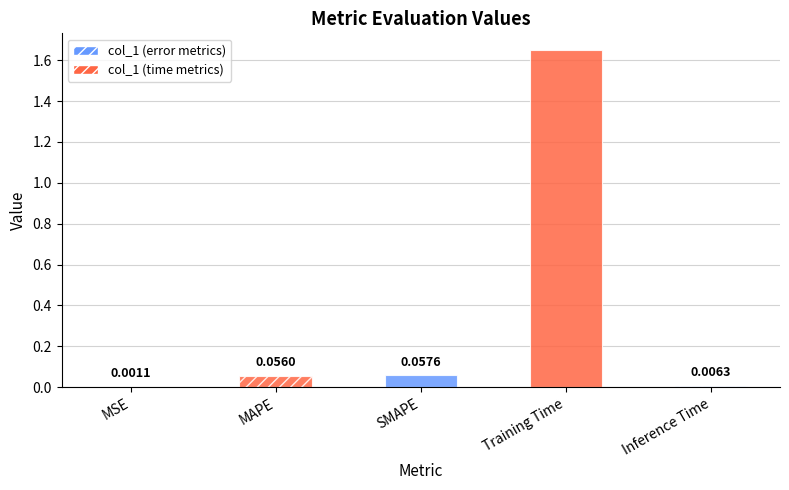

Is it true that the value at Inference Time is 0.0?

False